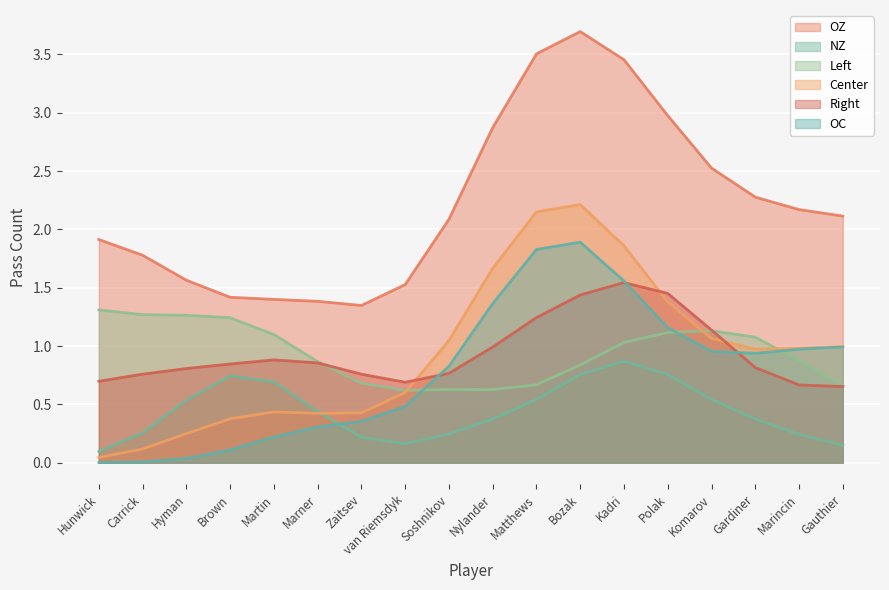

Between Brown and Gauthier, which series saw the biggest shift?

OC